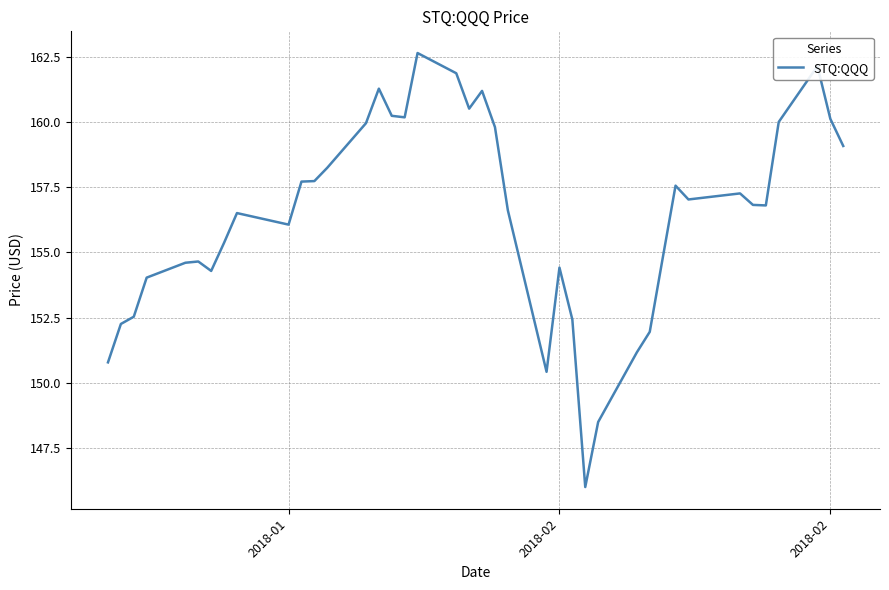

What is the minimum value shown in the chart?

146.0